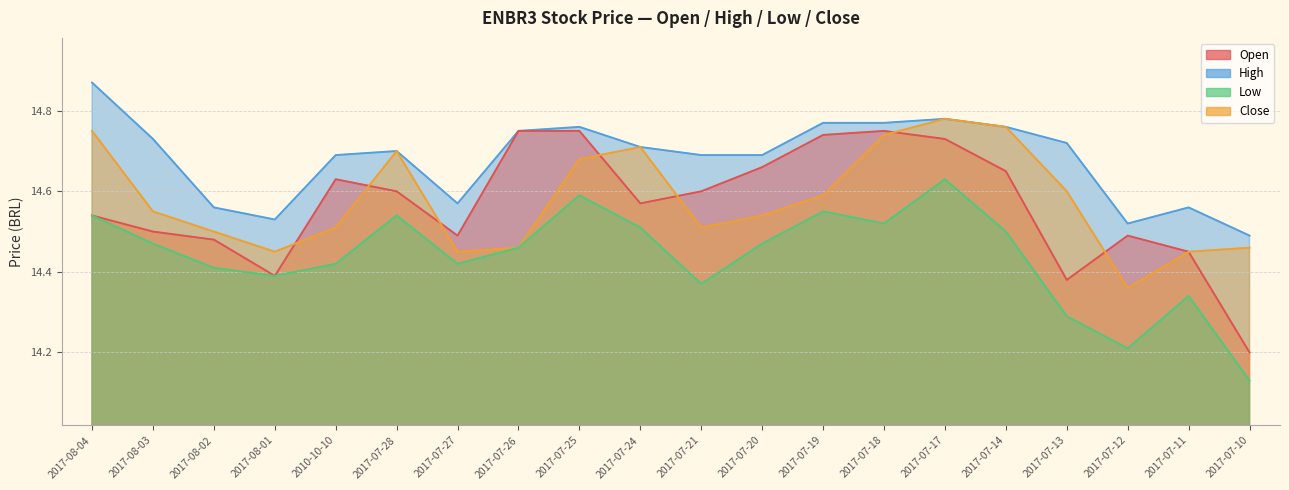

What is the label of the 16th point from the left?

2017-07-14